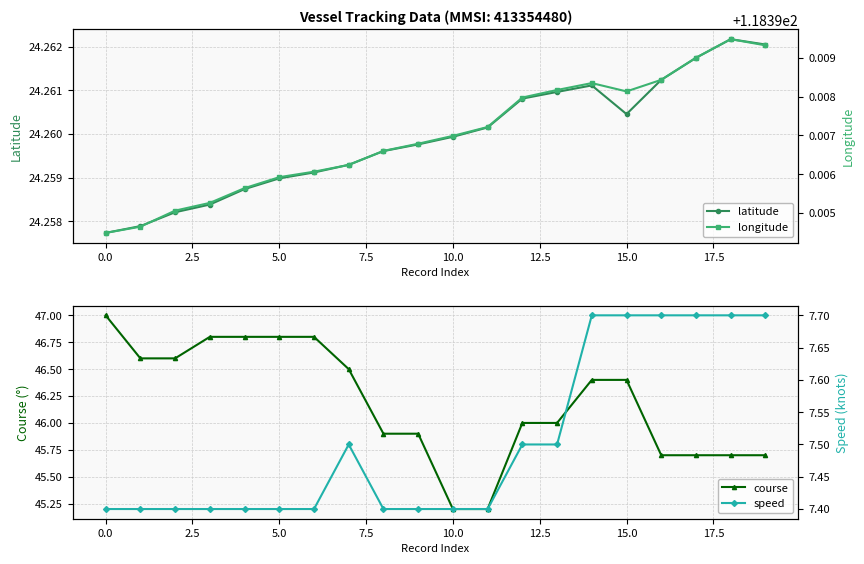

Is it true that latitude equals 34.2 at 10.0?

False